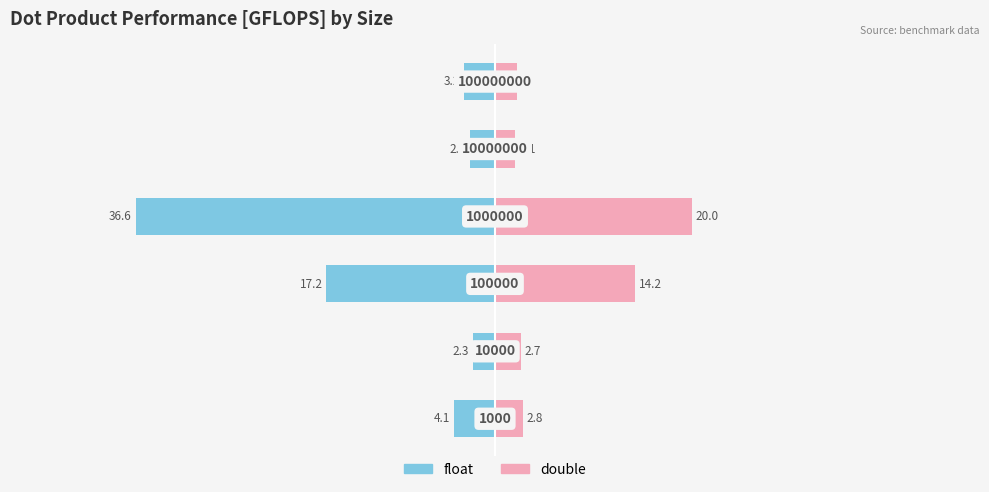

Between 20 and −20, which is larger?

20